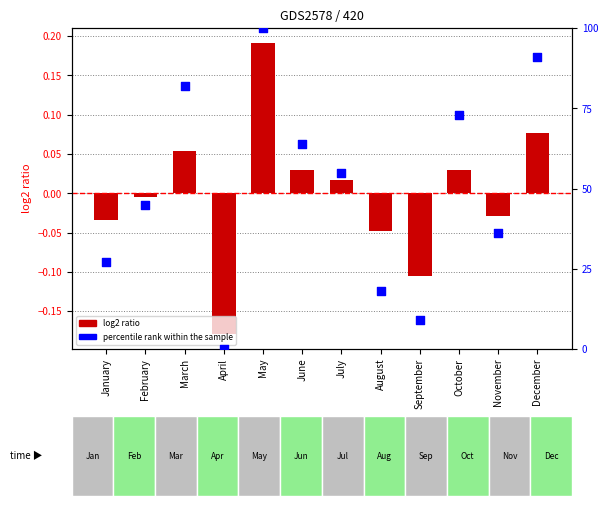

Approximately how many times larger is the value at June compared to March?

0.8